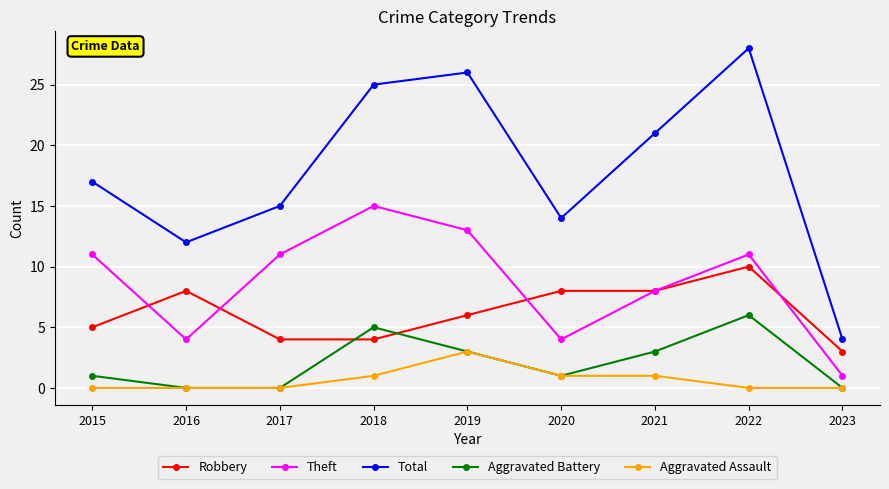

Is it true that Robbery equals 8 at 2016?

True